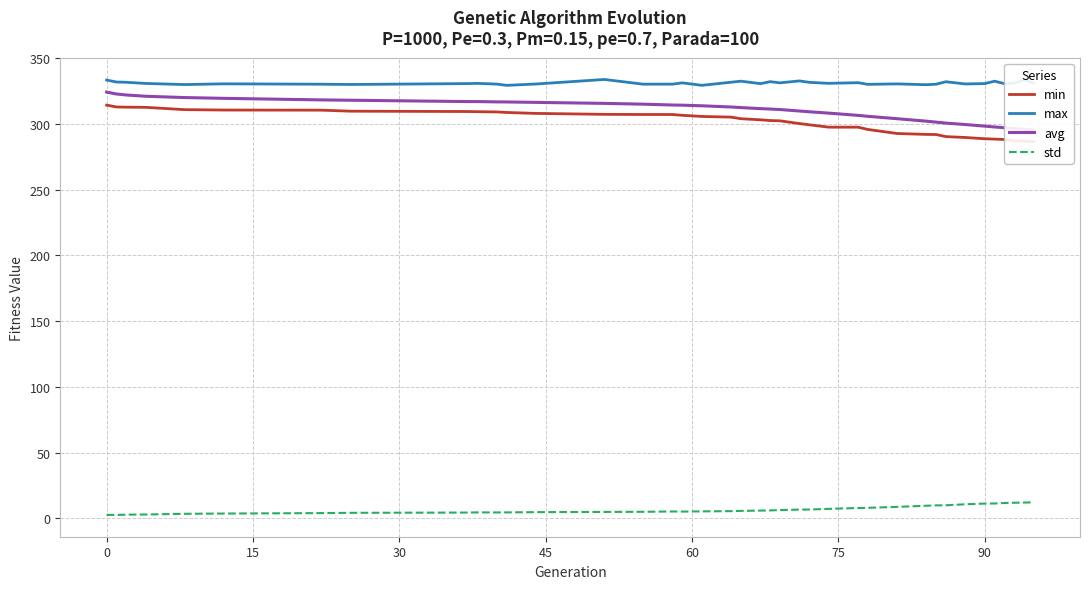

True or false: max and std intersect in this chart.

False